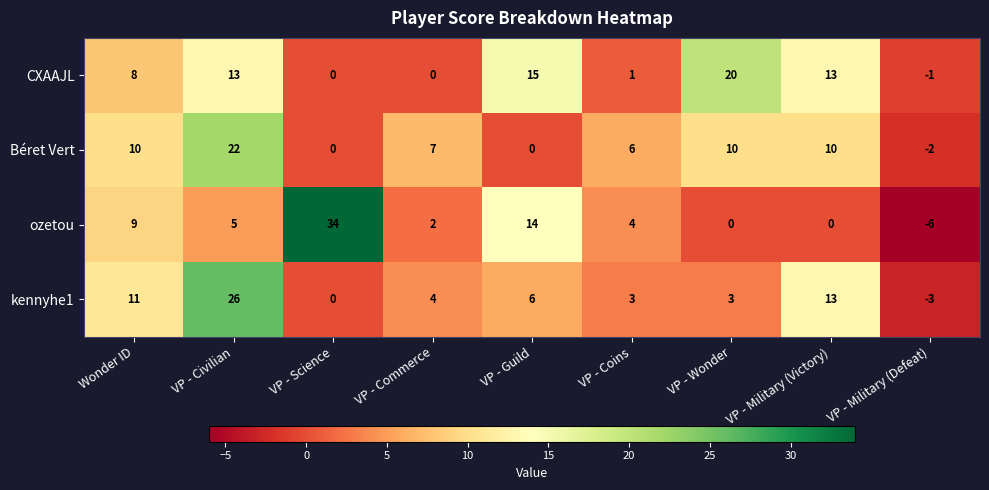

What is the difference between the maximum and minimum values in the kennyhe1 series?

29